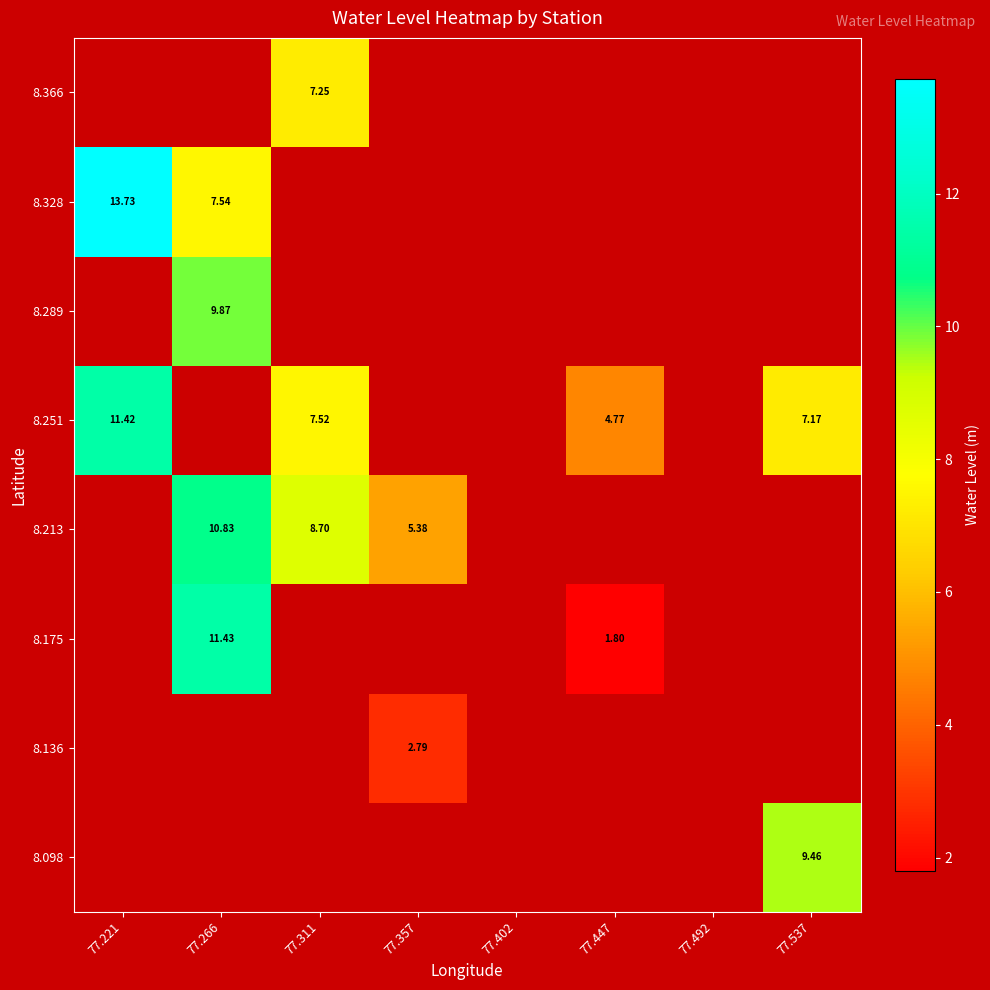

At which category does the chart reach its peak across all series?

77.221